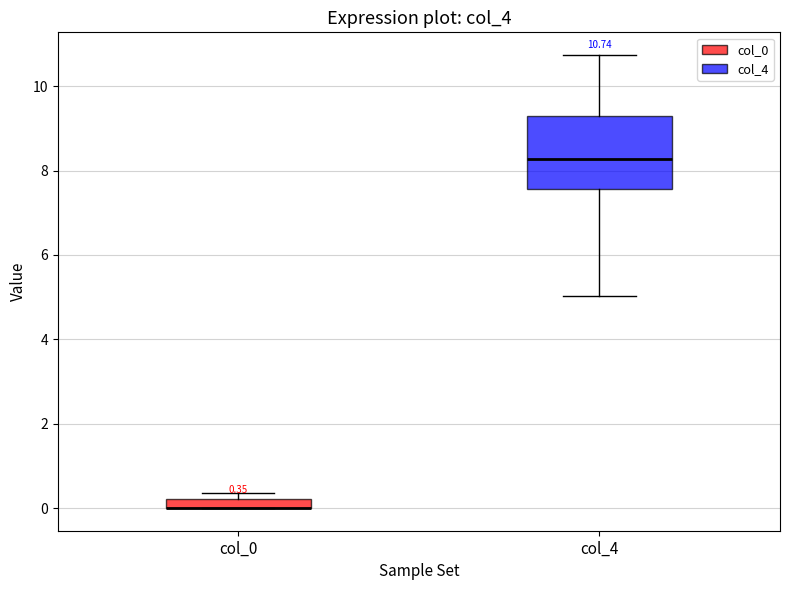

Comparing the boxes themselves (not the whiskers), which one is the tallest?

col_4